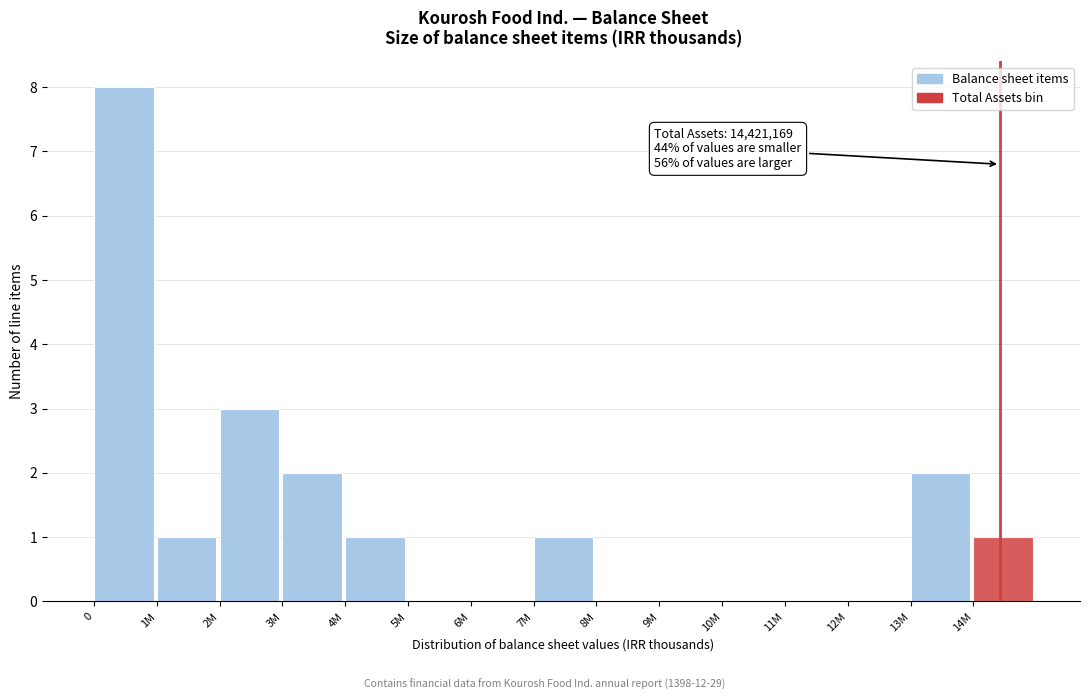

Reading left to right, transcribe all the data shown in this chart.

0=8	1M=1	2M=3	3M=2	4M=1	5M=0	6M=0	7M=1	8M=0	9M=0	10M=0	11M=0	12M=0	13M=2	14M=1